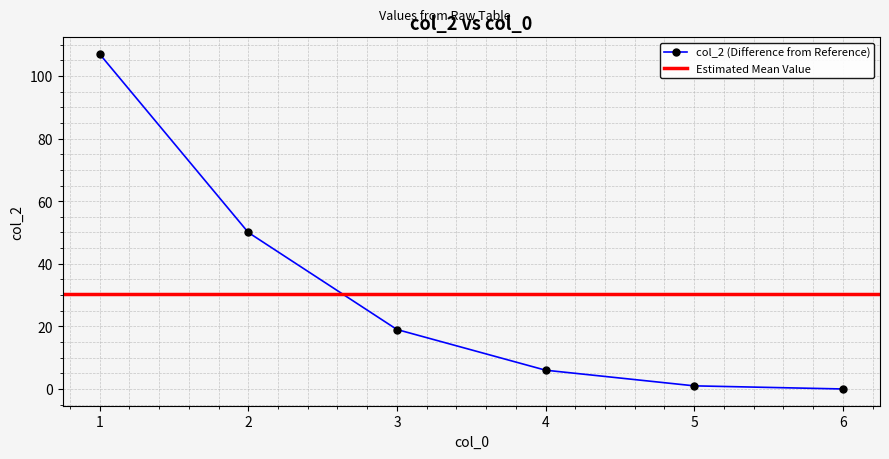

What is the maximum value shown in the chart?

107